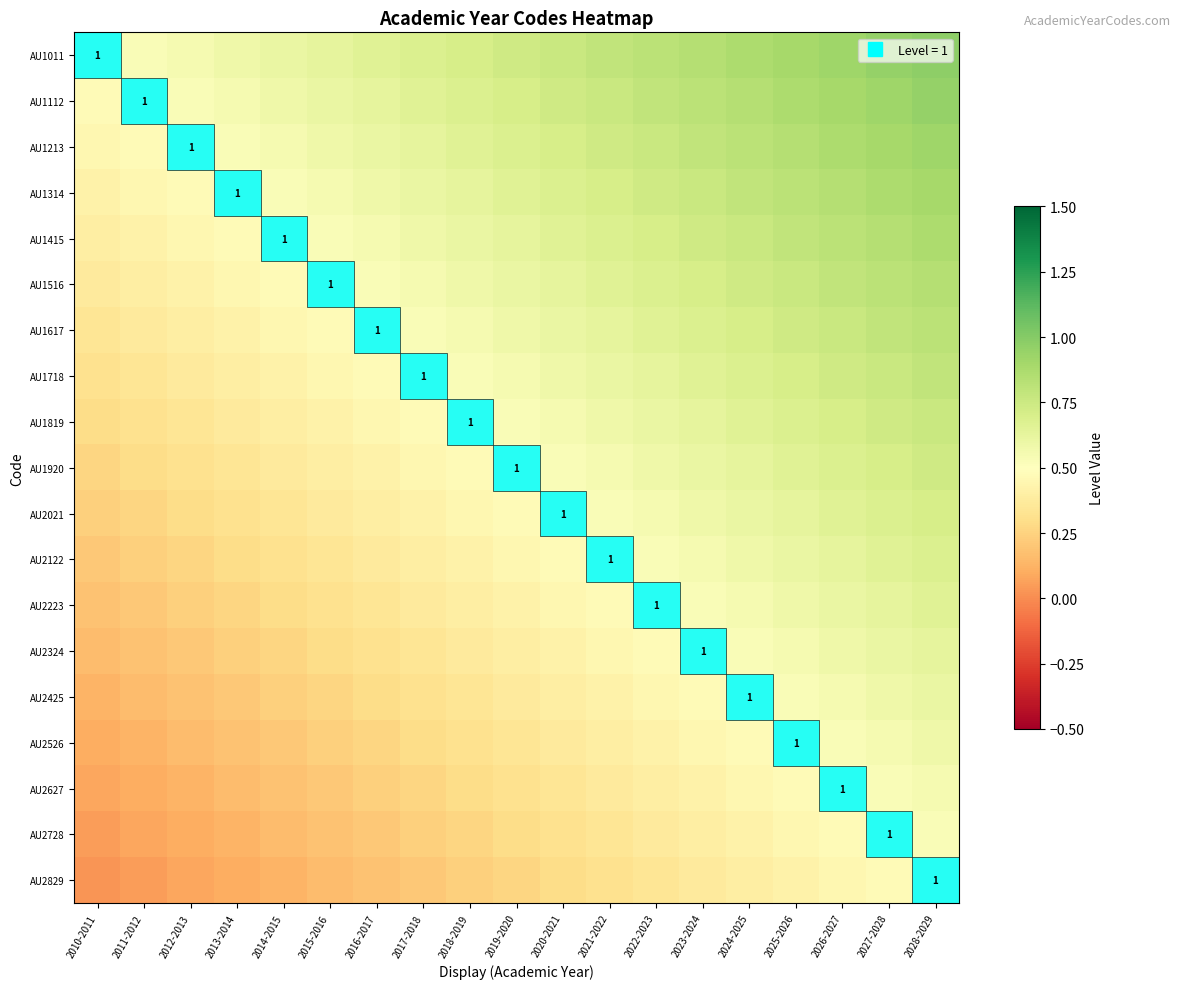

What is the difference between the maximum and minimum values in the AU1516 series?

0.5